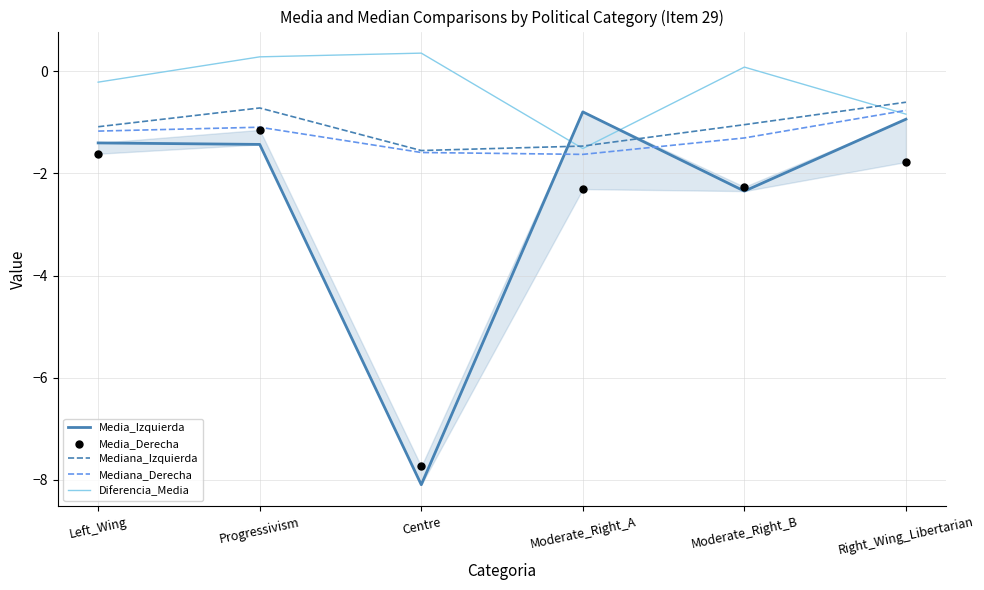

Which series contains the highest Y value?

Diferencia_Media